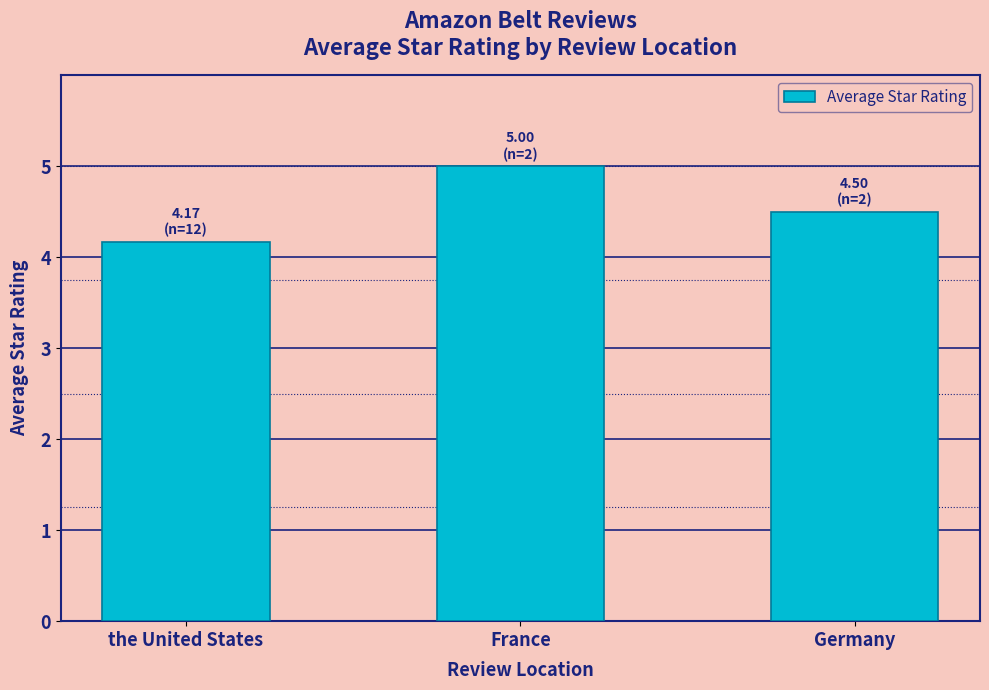

At which category does the chart reach its minimum across all series?

the United States